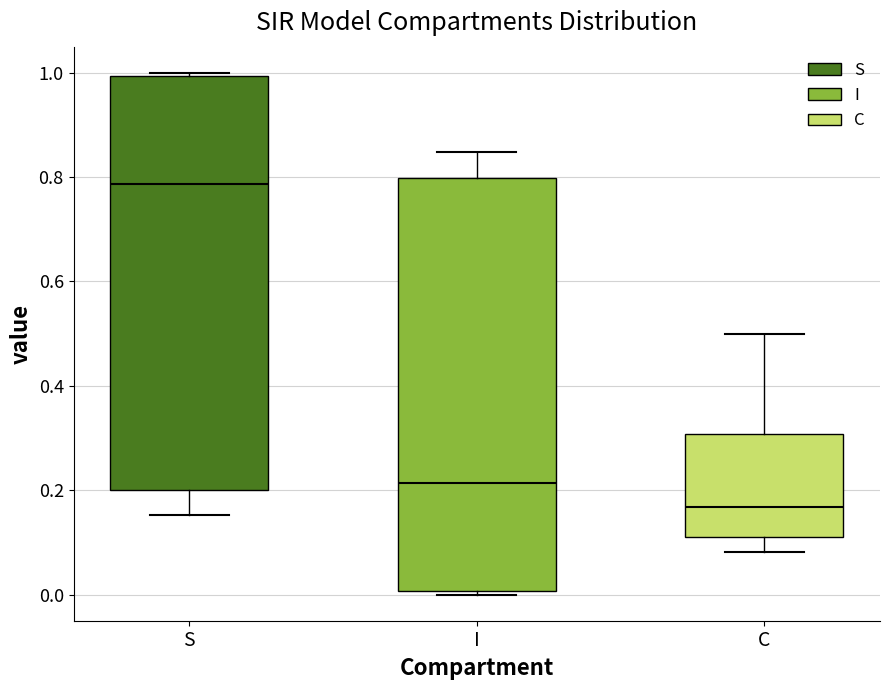

Where does the upper whisker of the box for C end on the y-axis? The values are not printed on the chart, so give them approximately, as read against the axis.

0.50